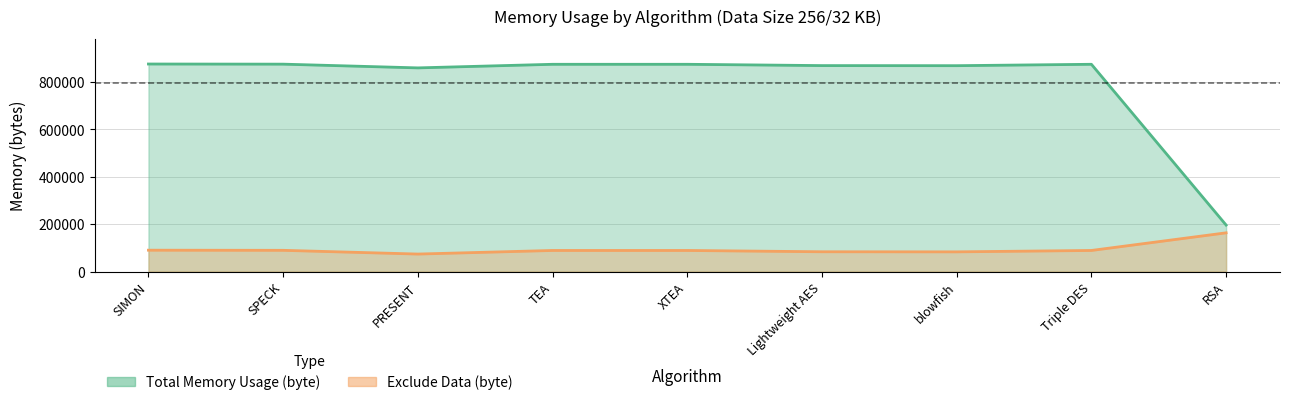

Rank the categories by Exclude Data (byte) value from highest to lowest.

RSA, SIMON, SPECK, Triple DES, TEA, XTEA, Lightweight AES, blowfish, PRESENT